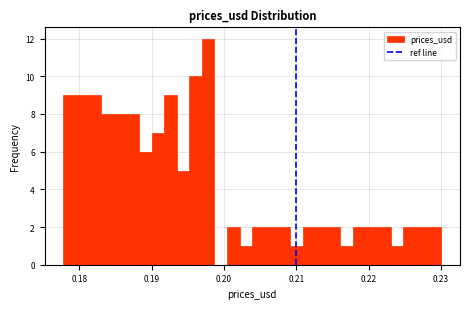

Read against the x-axis, roughly where is the centre of the tallest bar?

0.198